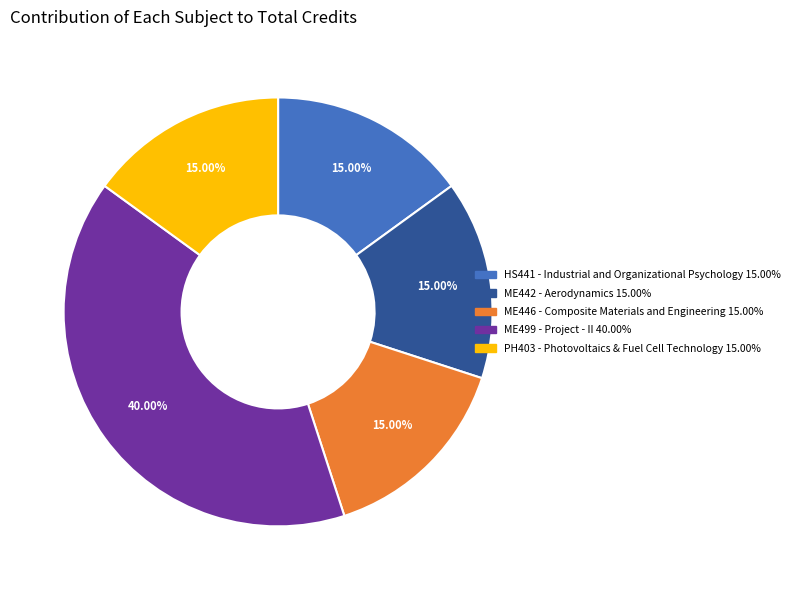

To the nearest percent, what is the difference between the largest and smallest slice percentages?

25%